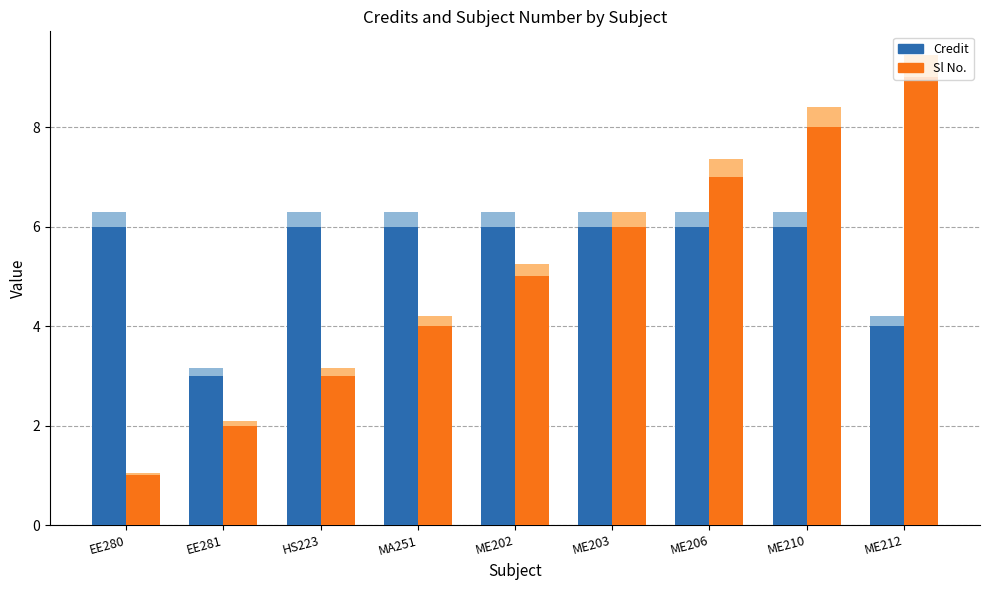

What is the label of the 9th bar from the left?

ME212